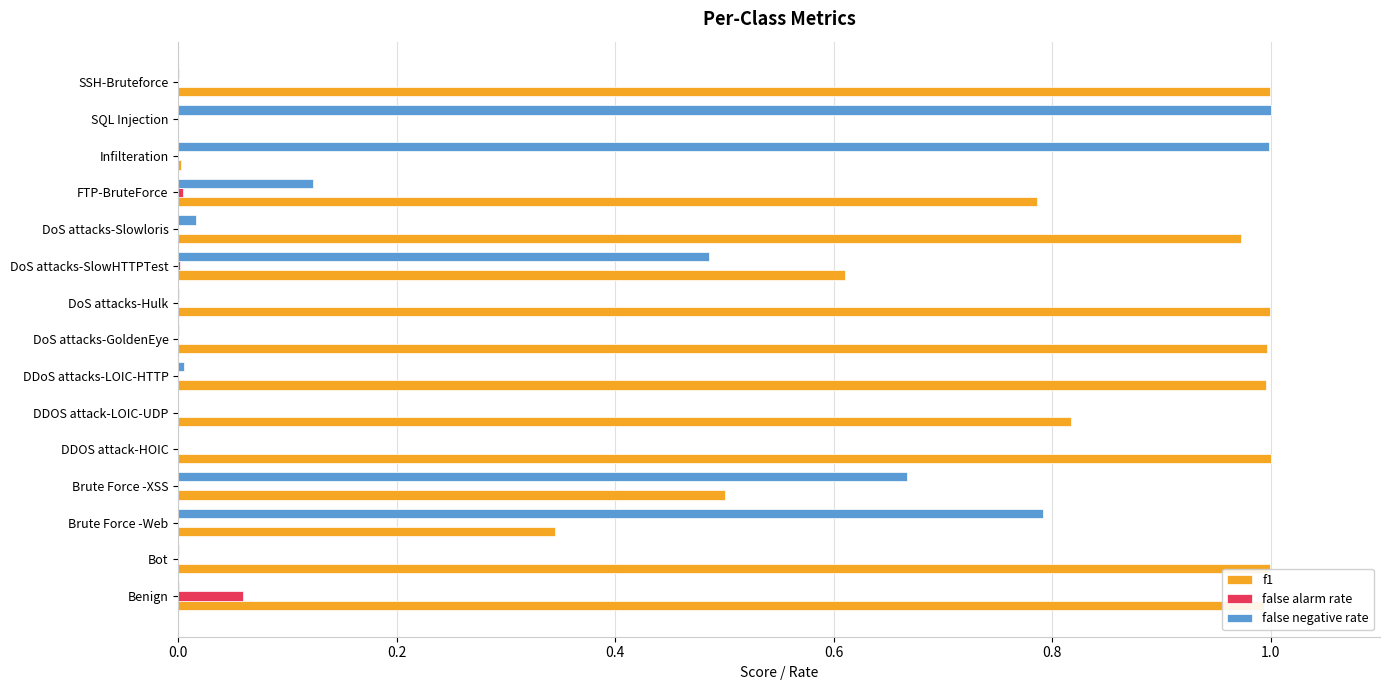

Which category has the highest value in the false alarm rate series?

Benign